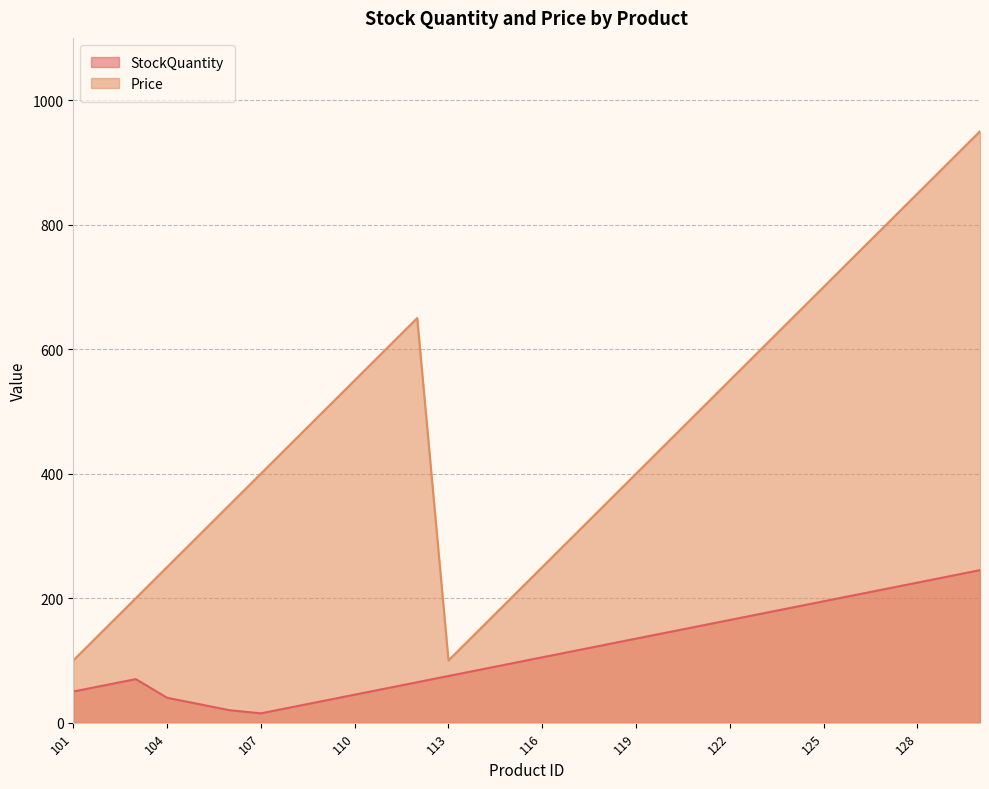

At which category is the sum across all series the highest?

130